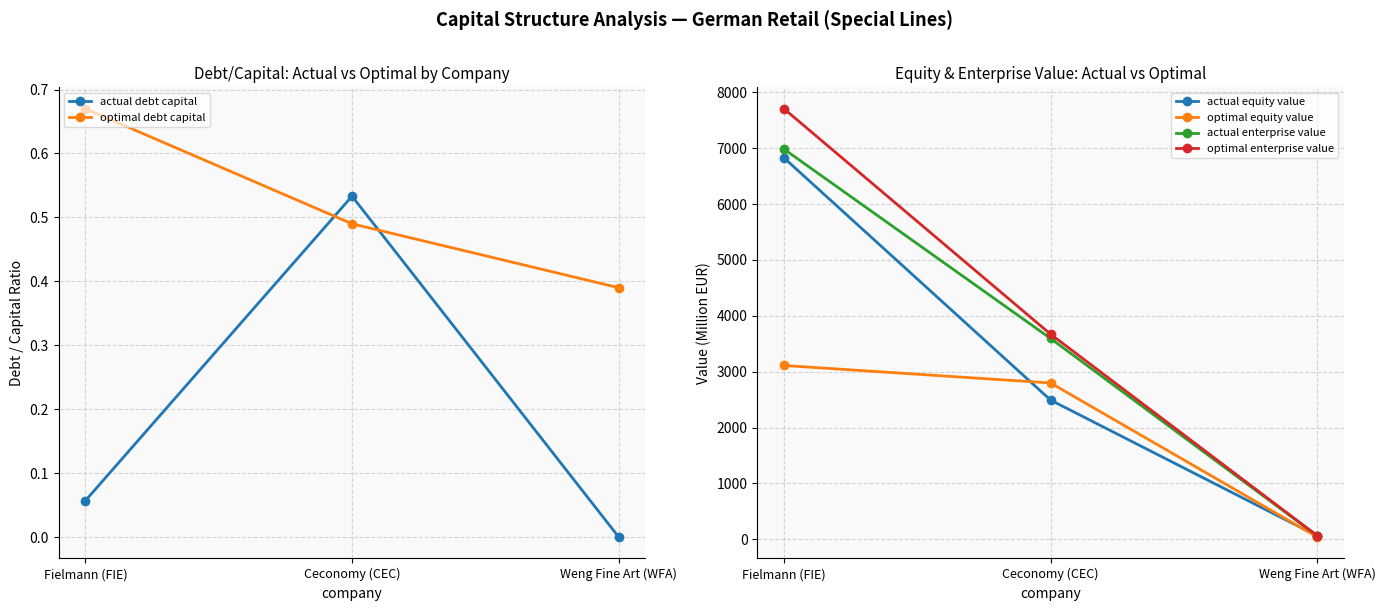

The value of optimal debt capital at Fielmann (FIE) is 0.4. True or false?

False